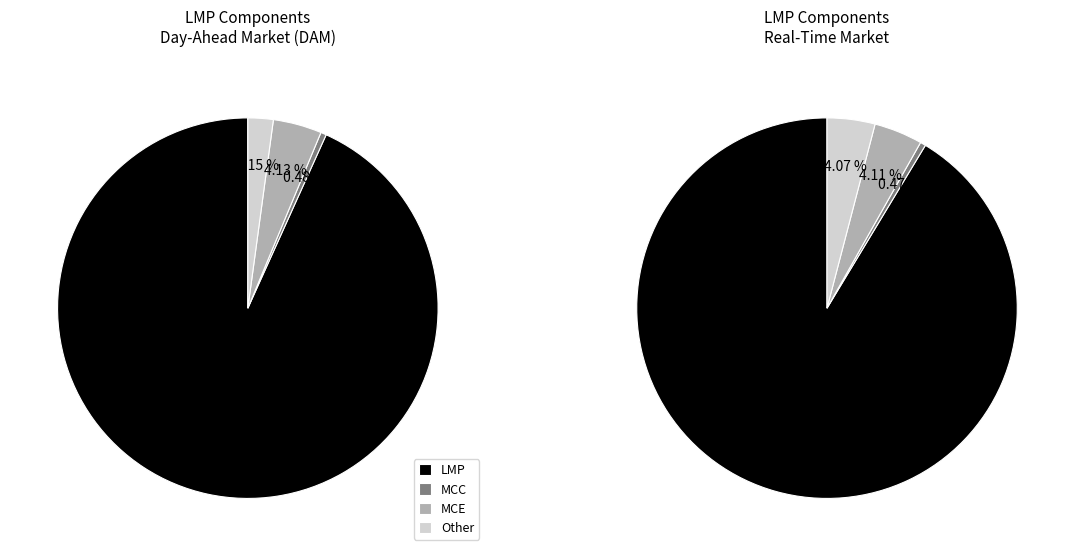

Which series has the widest spread of values?

LMP